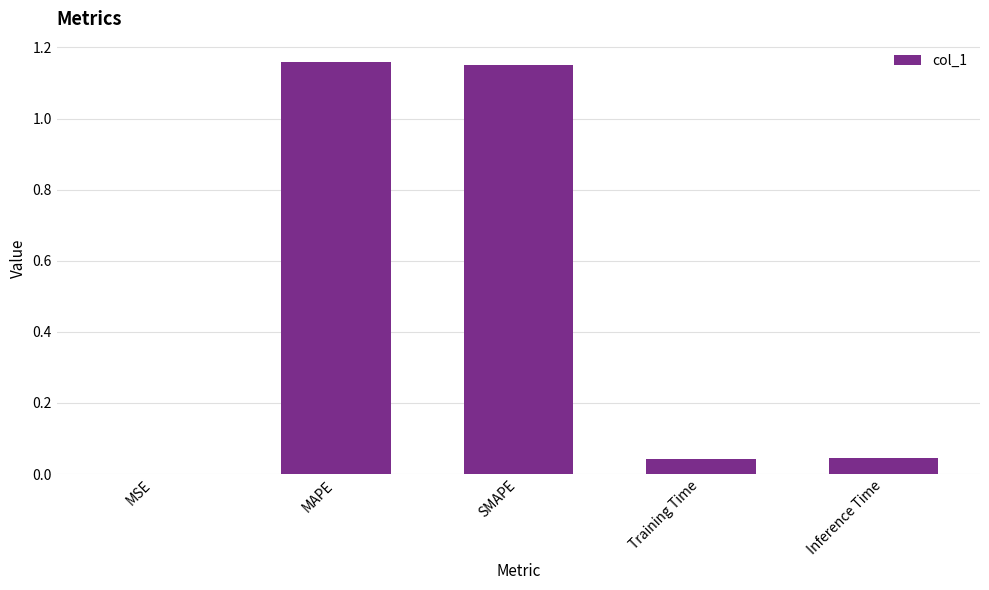

Between Inference Time and MSE, which is larger?

Inference Time